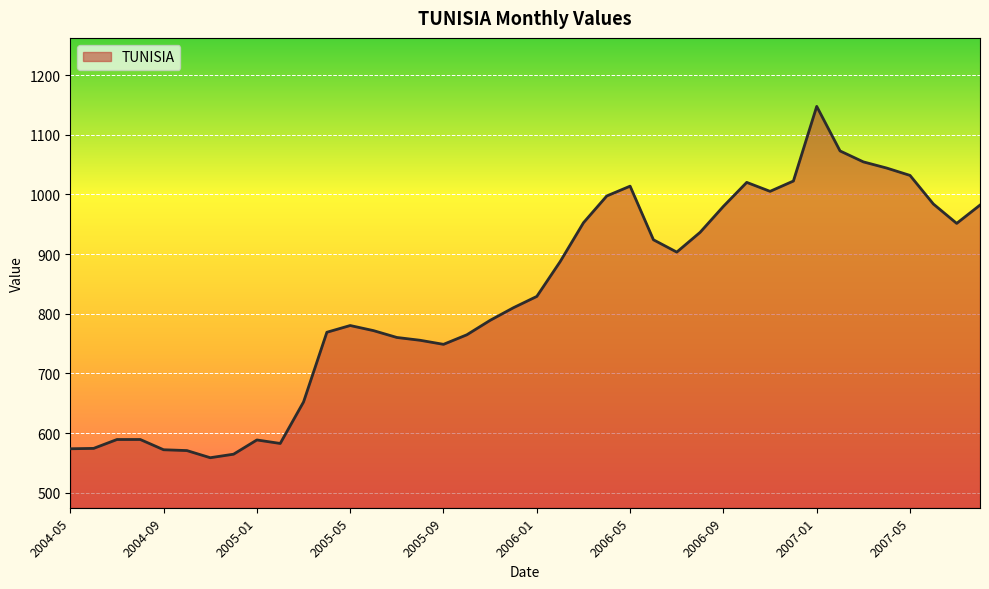

What is the greatest value displayed?

1147.5